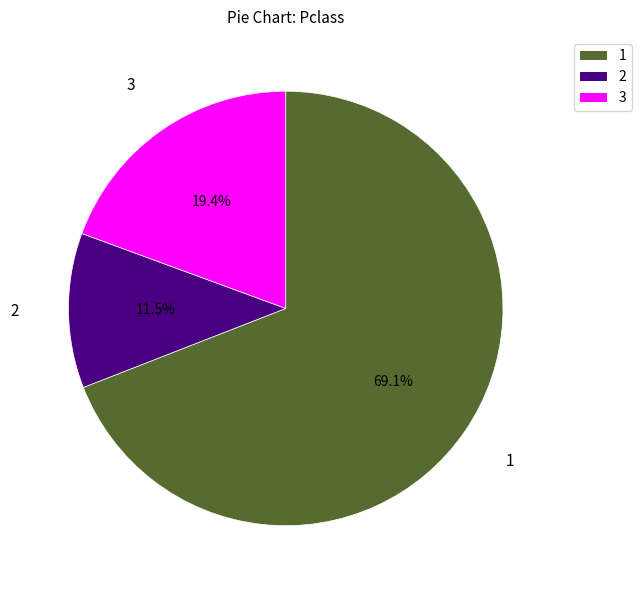

What is the smallest slice in the pie chart?

2